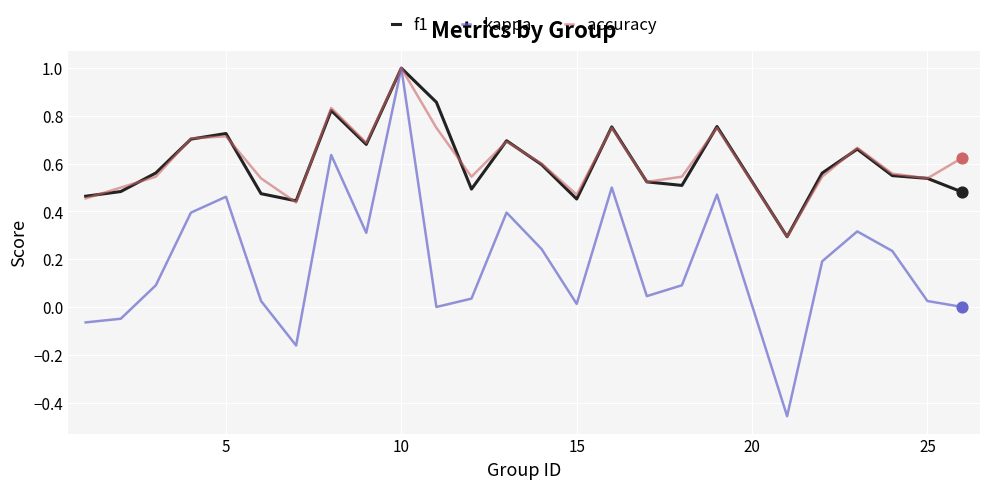

What is the highest value of the f1 series?

1.0